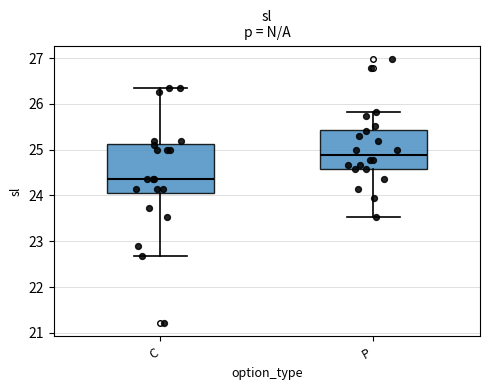

Where does the upper whisker of the box for C end on the y-axis? The values are not printed on the chart, so give them approximately, as read against the axis.

26.4